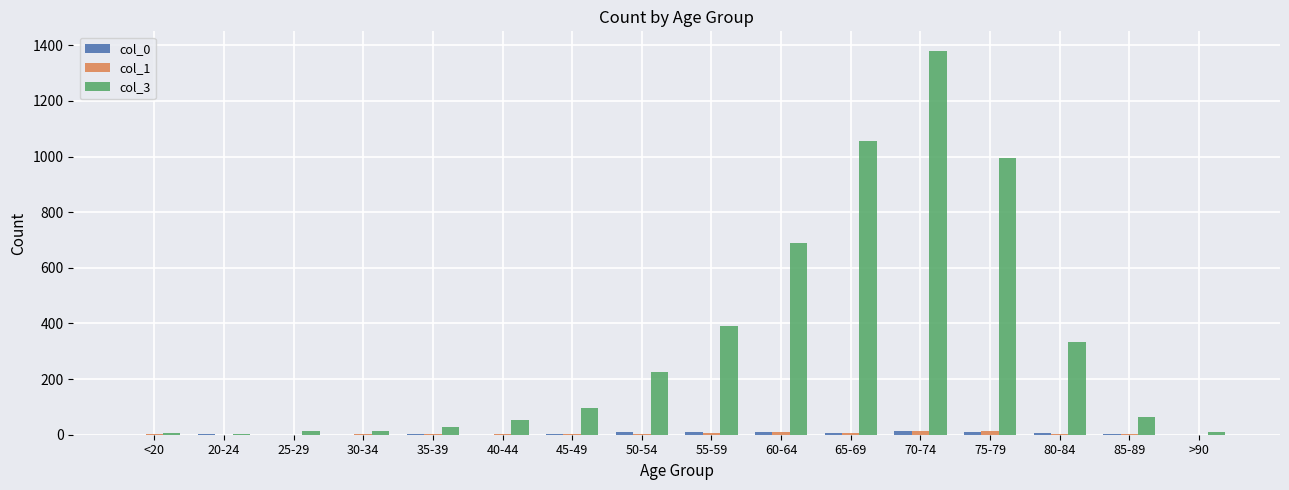

Is it true that col_3 equals 53 at 40-44?

True